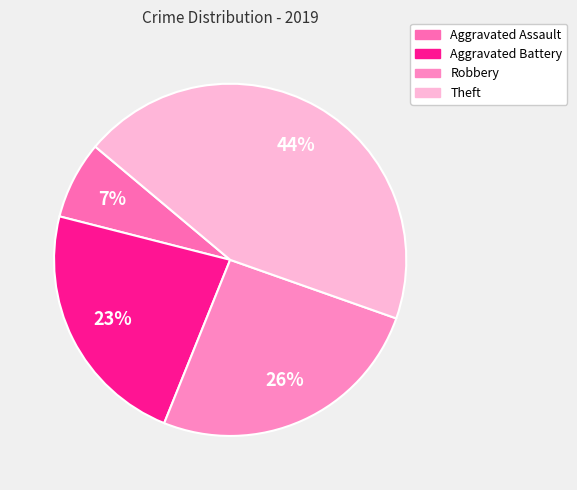

How many slices are in this pie chart?

4